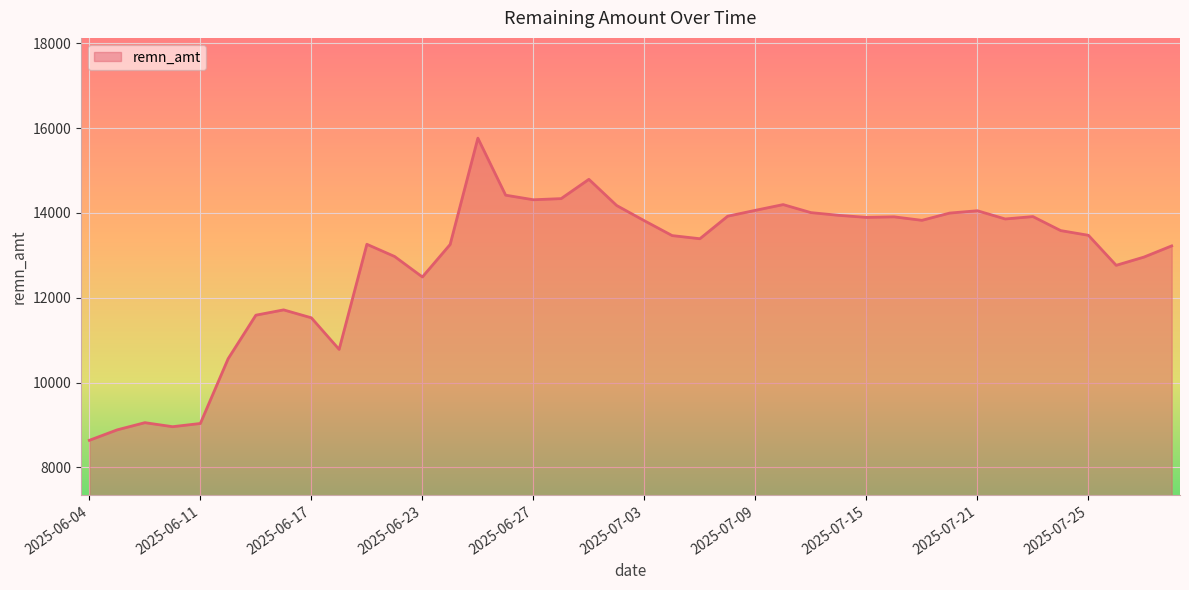

Does the chart display data point markers on the line(s)?

No